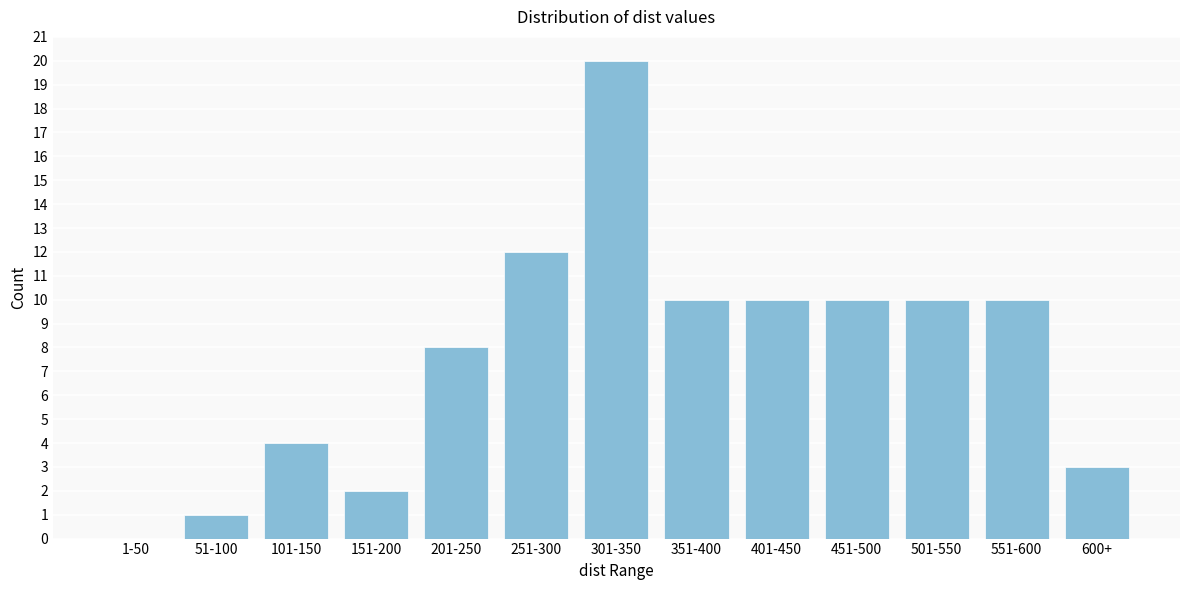

Reading right to left, transcribe all the data shown in this chart.

600+=3	551-600=10	501-550=10	451-500=10	401-450=10	351-400=10	301-350=20	251-300=12	201-250=8	151-200=2	101-150=4	51-100=1	1-50=0